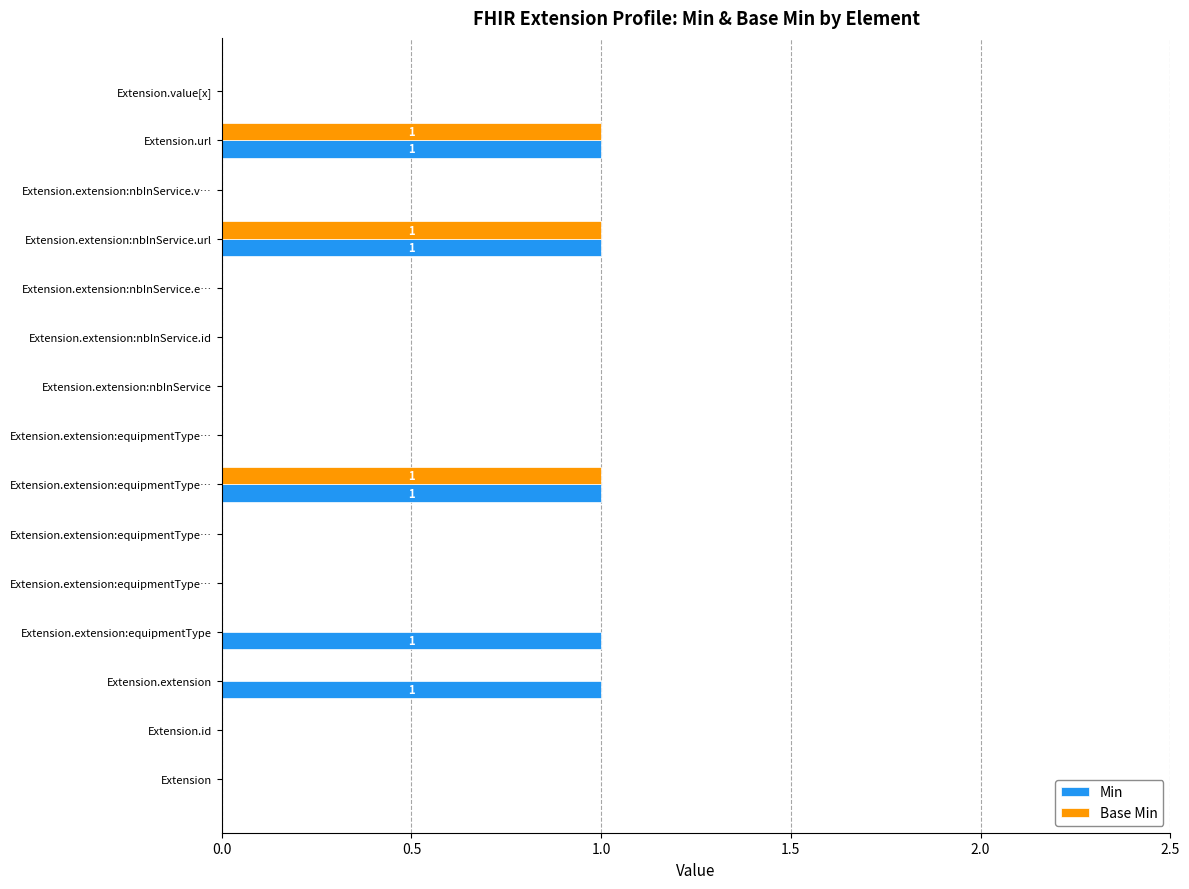

At how many categories does at least one series exceed 0?

5